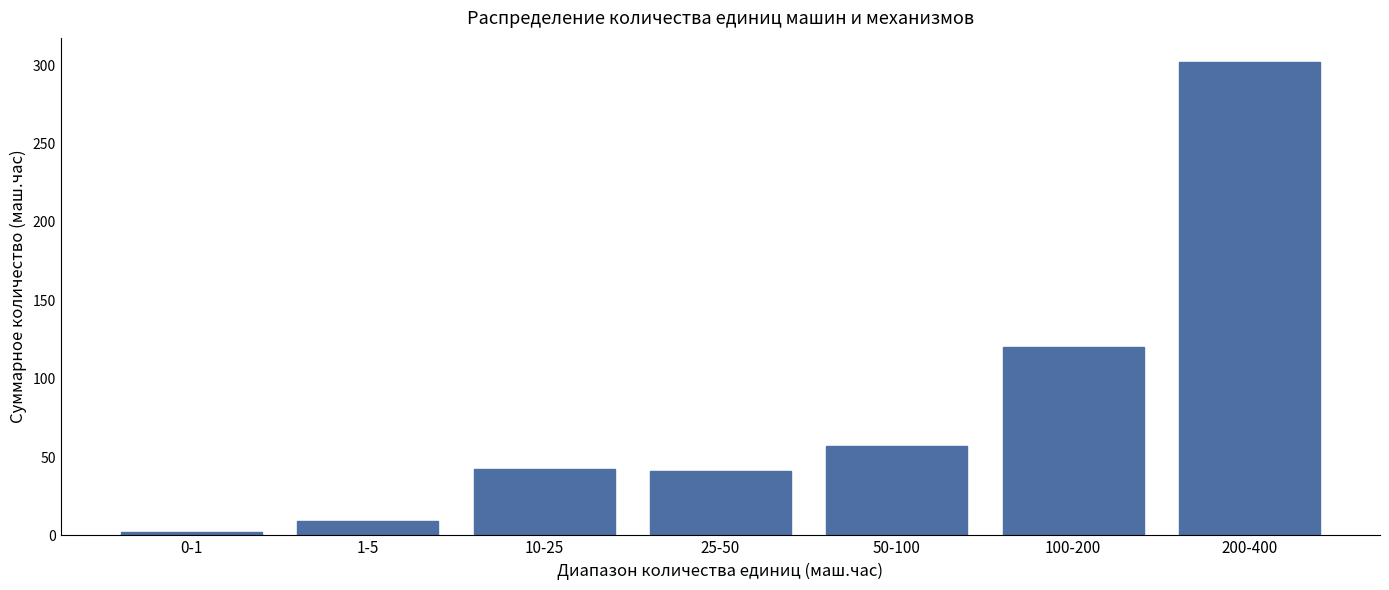

What is the change in value from 1-5 to 200-400?

+293.4